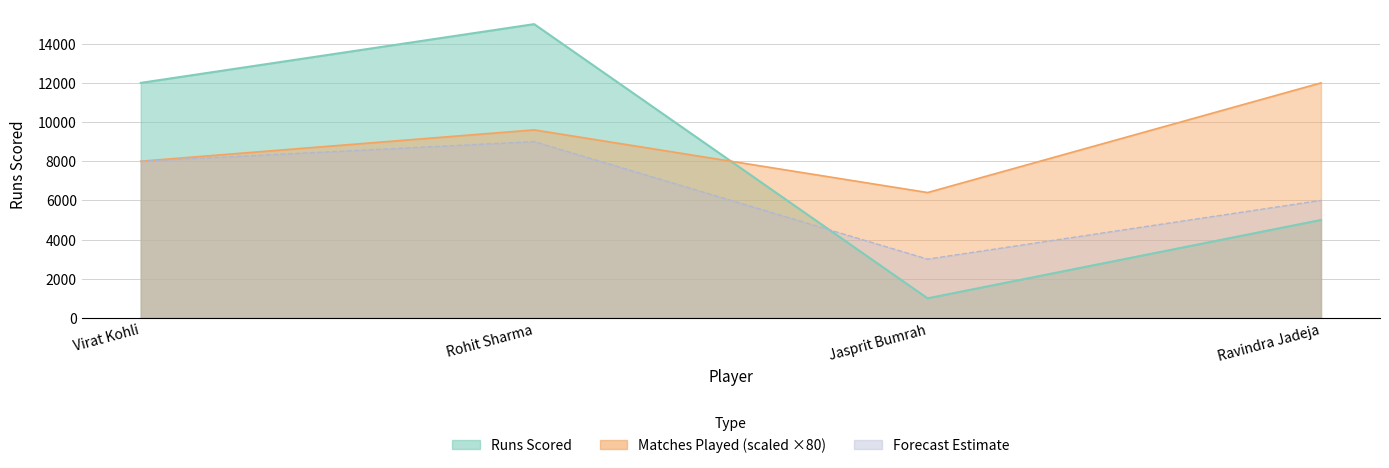

What is the value of the 1st point from the left?

12000